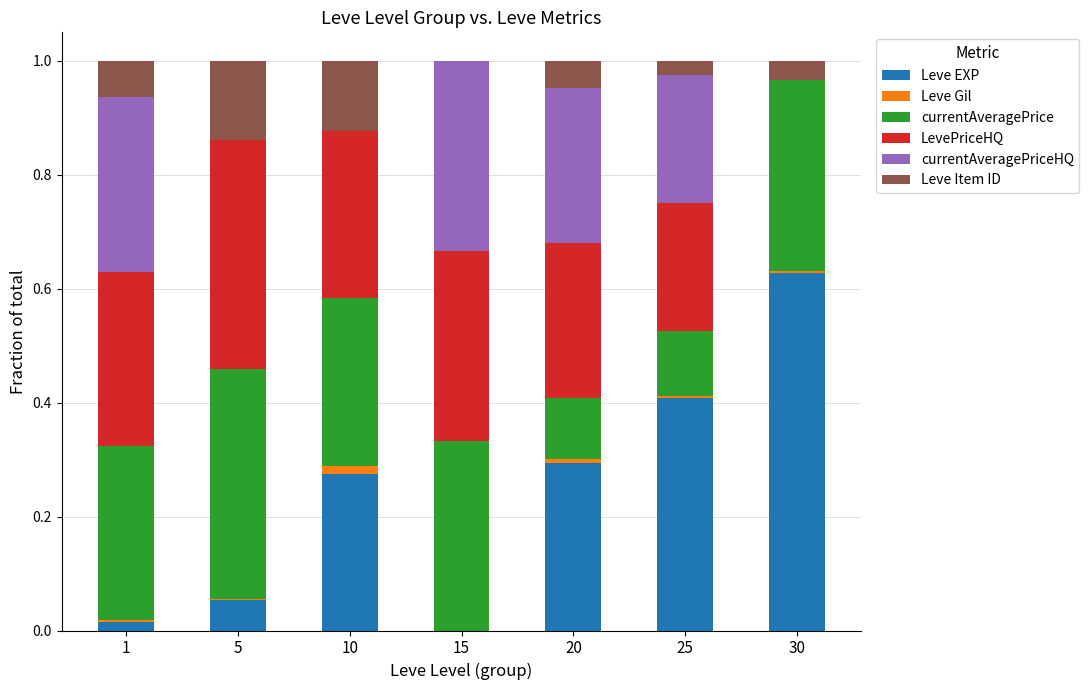

At which label does Leve EXP reach its peak?

30